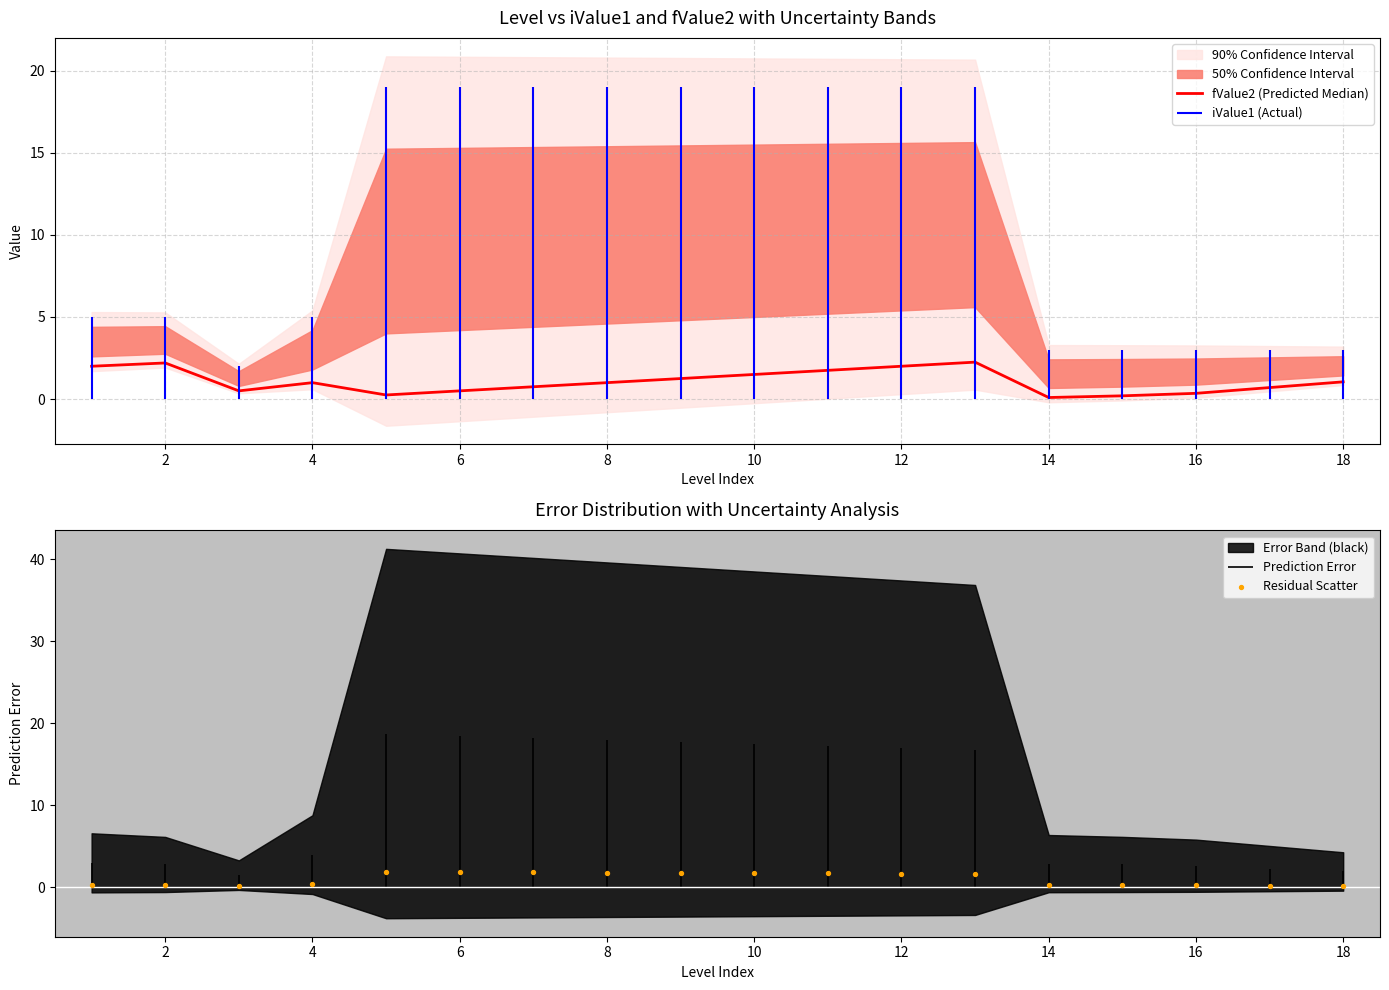

Is the value of Residual Scatter at 6 greater than the value of fValue2 (Predicted Median) at 10?

Yes